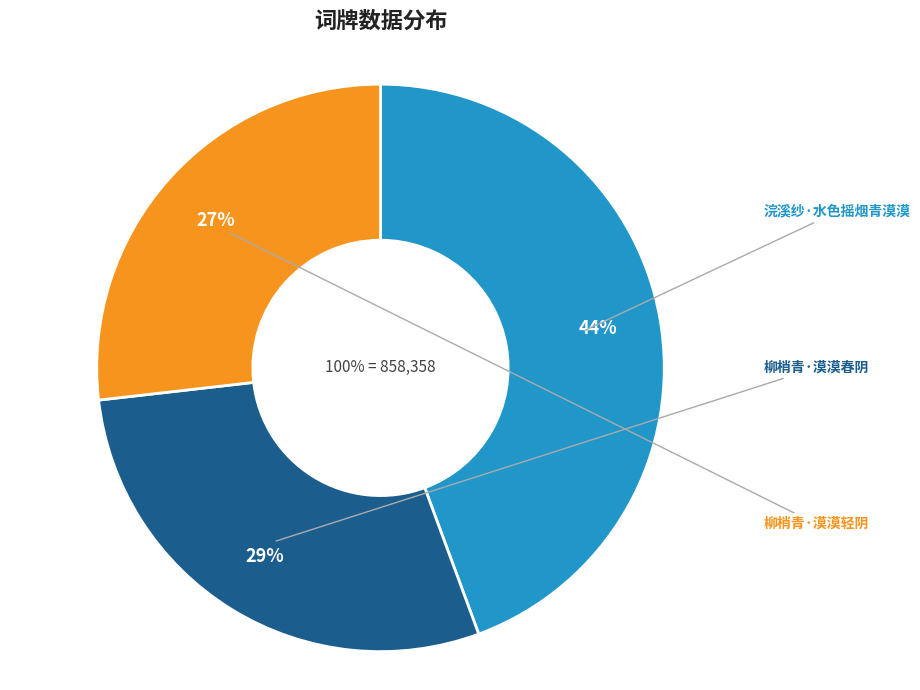

How many segments does this pie chart have?

3